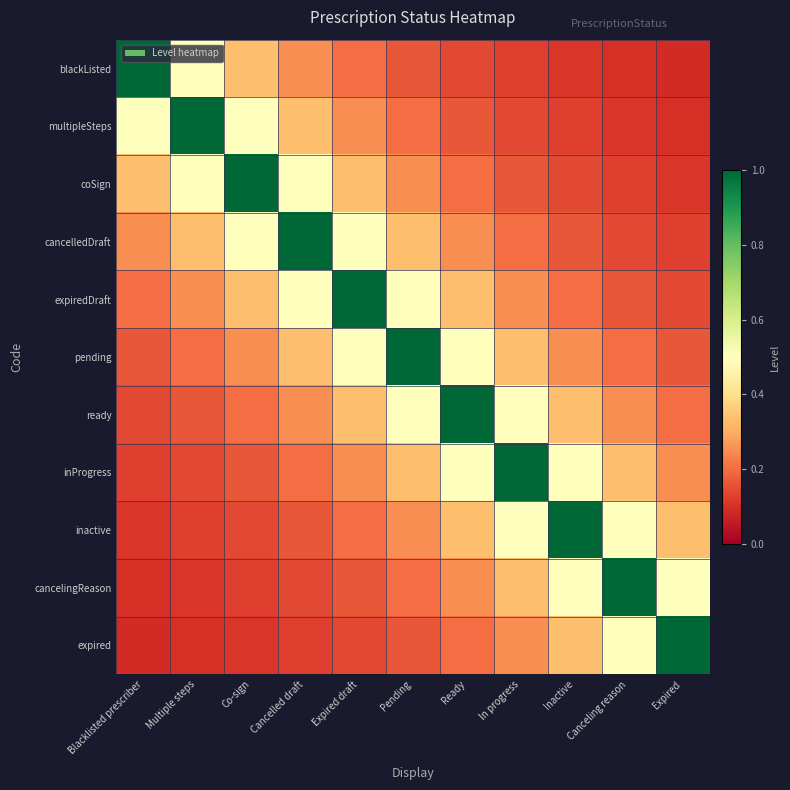

What is the total value across all series at Co-sign?

3.7